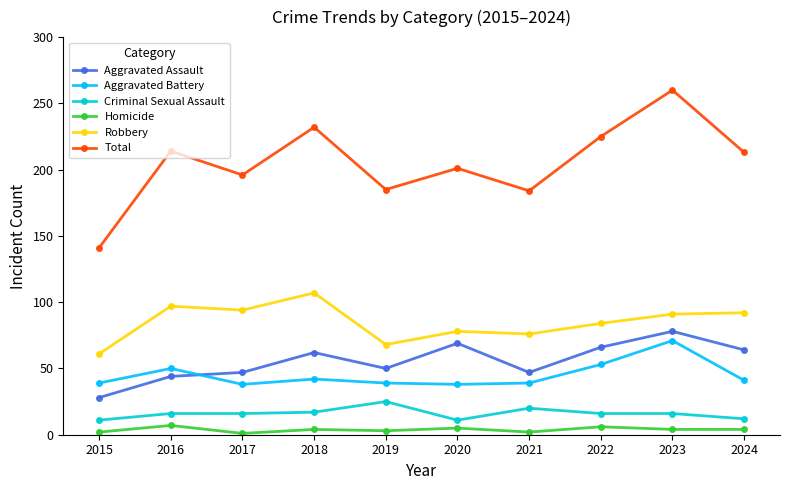

How many lines are shown in the chart?

6